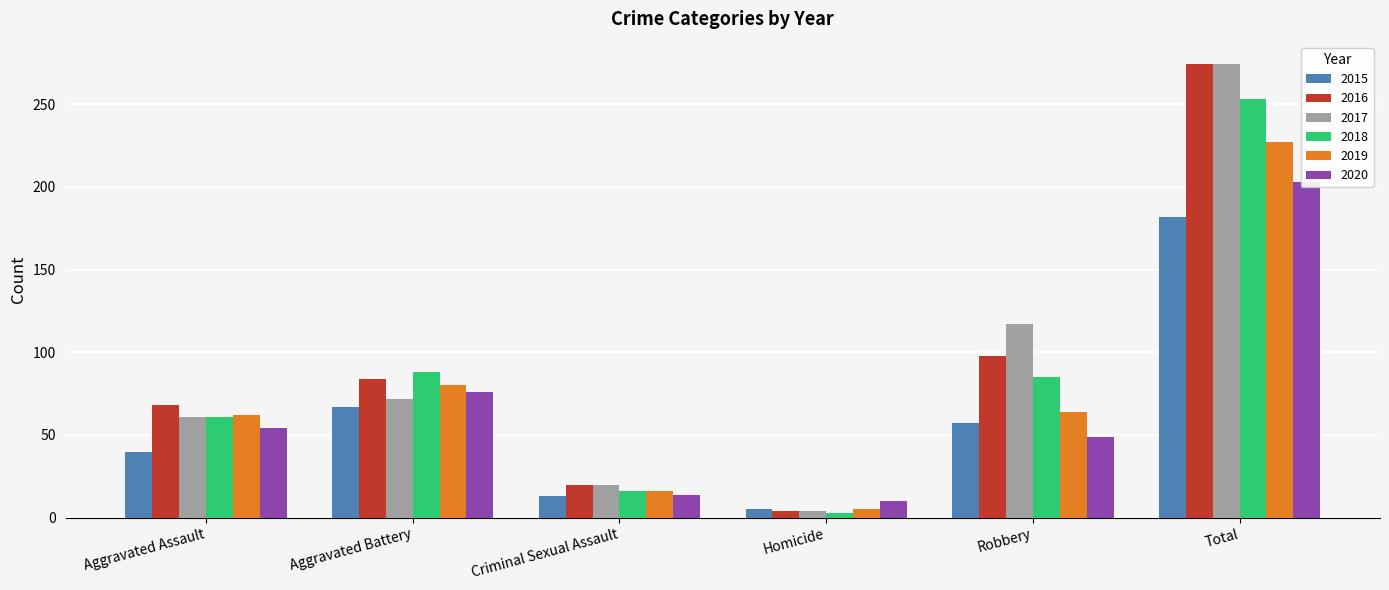

The value of 2019 at Aggravated Assault is 62. True or false?

True